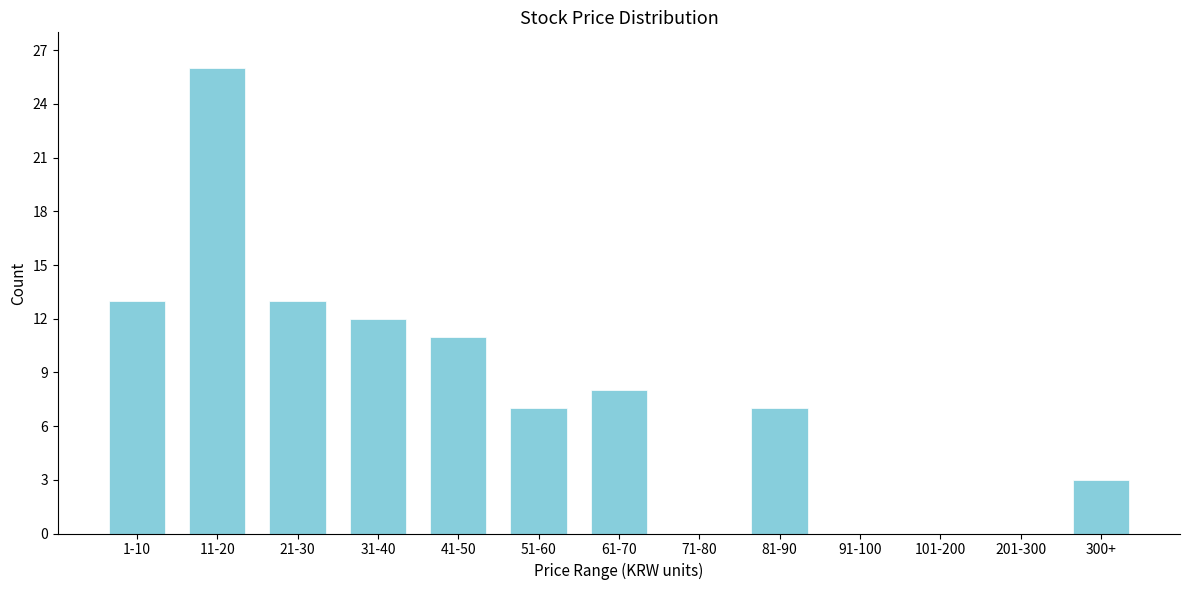

Reading left to right, what are all the values shown in this chart?

1-10=13	11-20=26	21-30=13	31-40=12	41-50=11	51-60=7	61-70=8	71-80=0	81-90=7	91-100=0	101-200=0	201-300=0	300+=3